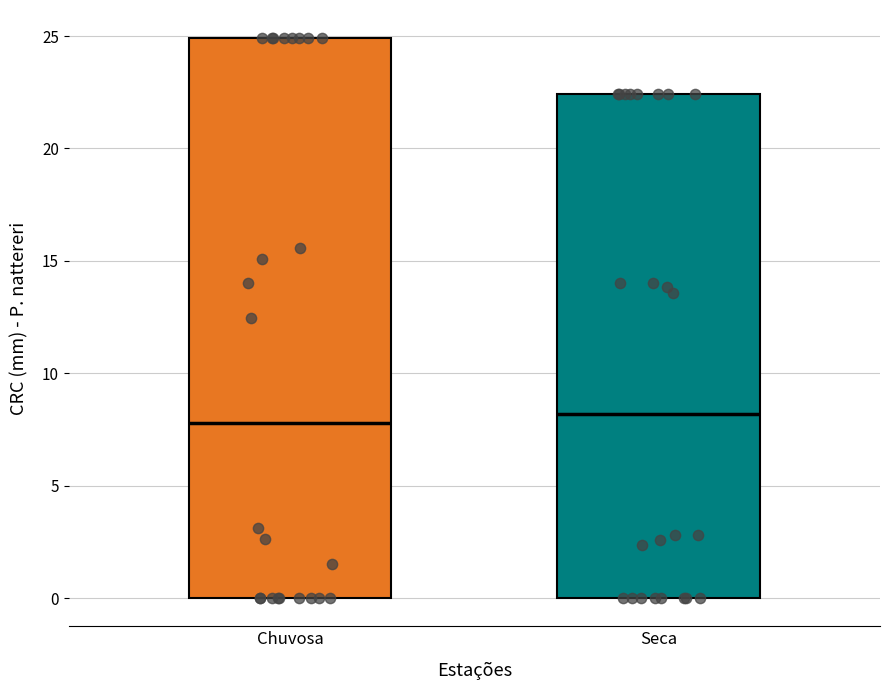

Reading left to right, read every box against the y-axis: the position of its median line, the range the box covers, and the ends of its whiskers. The values are not printed on the chart, so give them approximately, as read against the axis.

Chuvosa: median 8.0, box 0.0 to 25.0, whiskers 0.0 to 25.0
Seca: median 8.0, box 0.0 to 22.5, whiskers 0.0 to 22.5